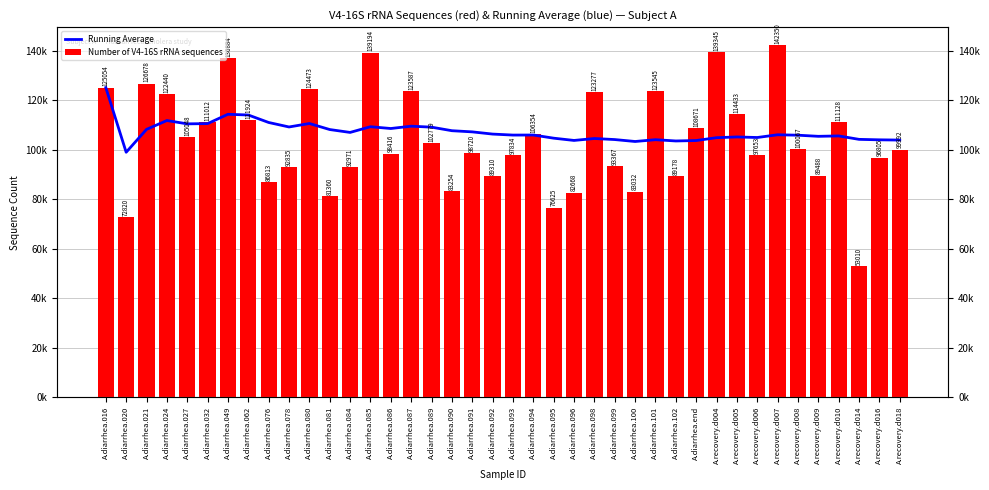

What is the spread (max minus min) of values at A.recovery.d016?

7154.0